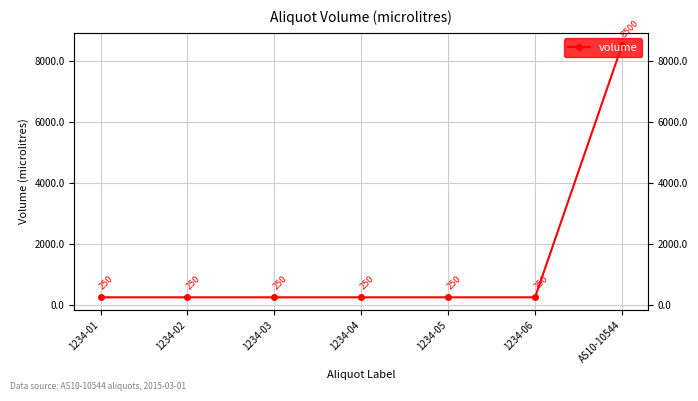

True or false: the data shows 250 at 1234-01.

True